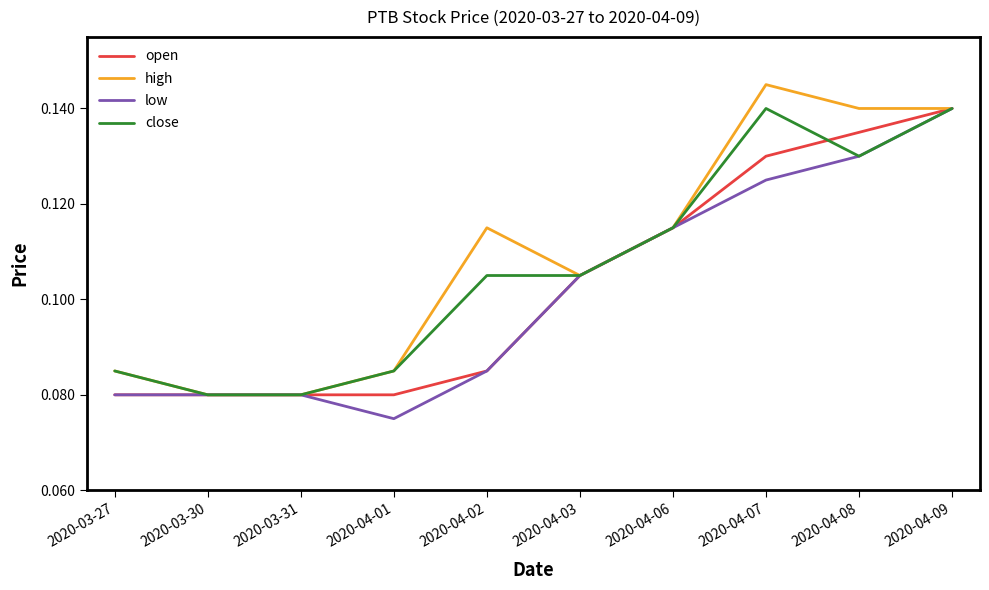

What position from the right is 2020-04-08?

2